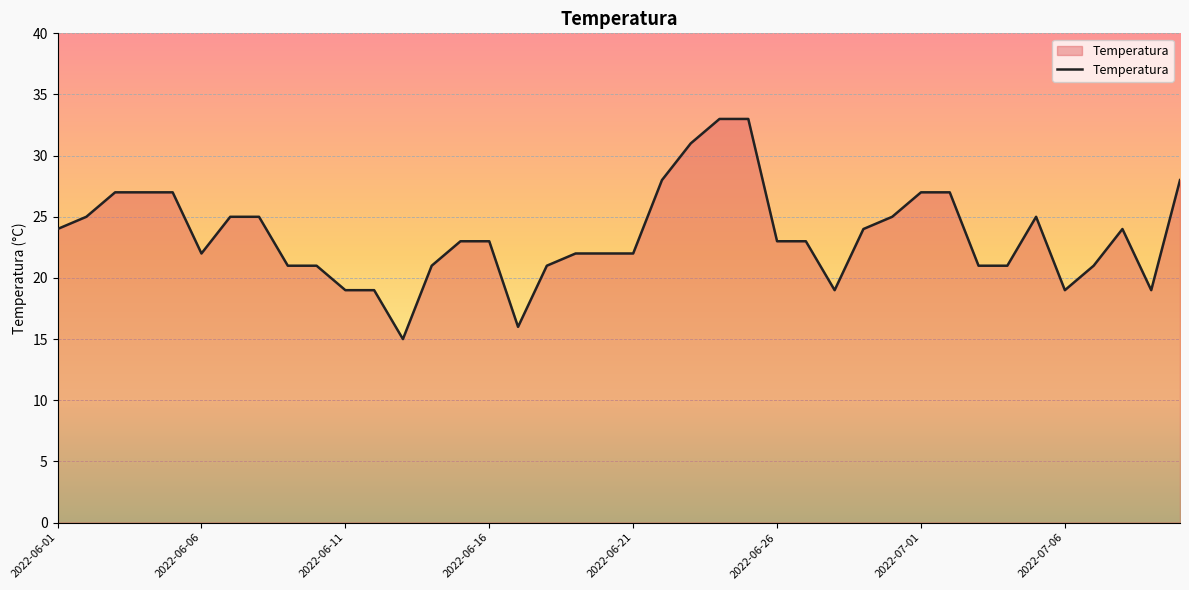

Reading right to left, transcribe all the data shown in this chart.

28	19	24	21	19	25	21	21	27	27	25	24	19	23	23	33	33	31	28	22	22	22	21	16	23	23	21	15	19	19	21	21	25	25	22	27	27	27	25	24